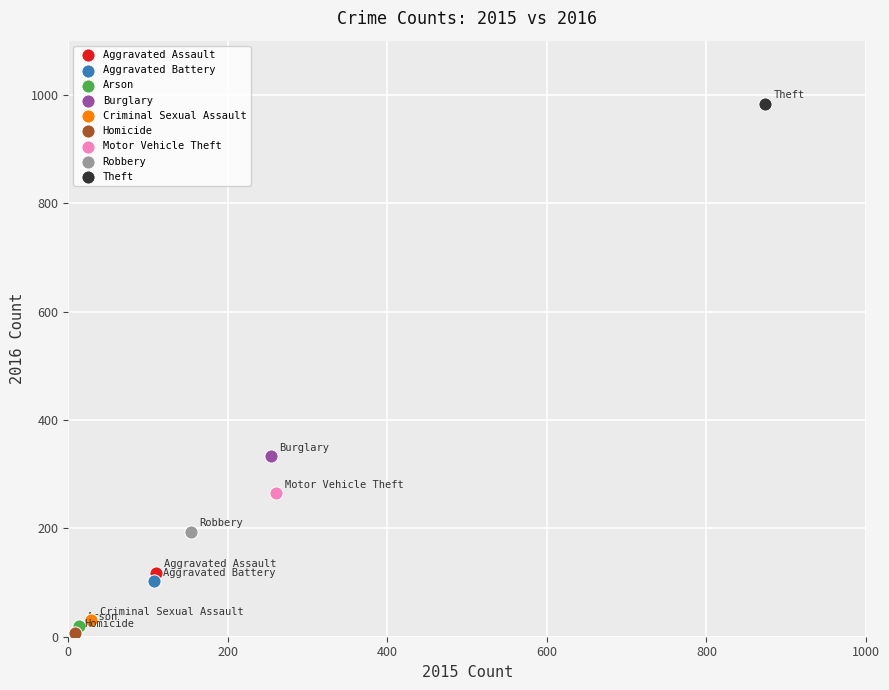

Which series reaches the minimum Y coordinate?

Homicide